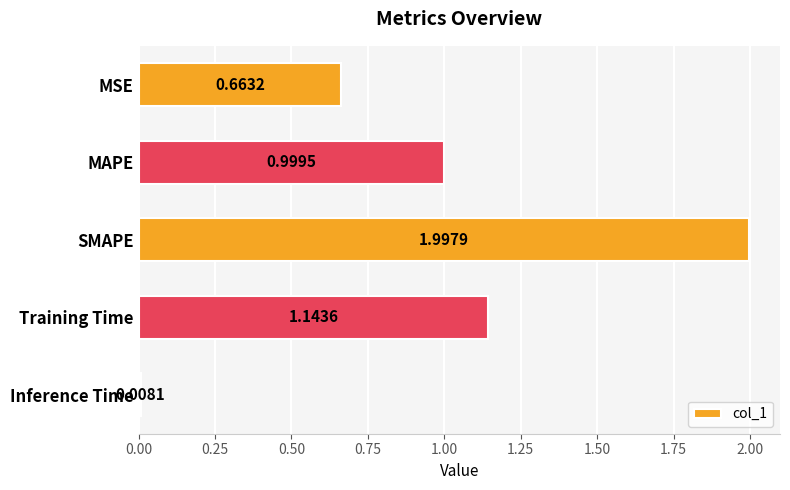

What is the sum of the values at MAPE and Training Time?

2.1